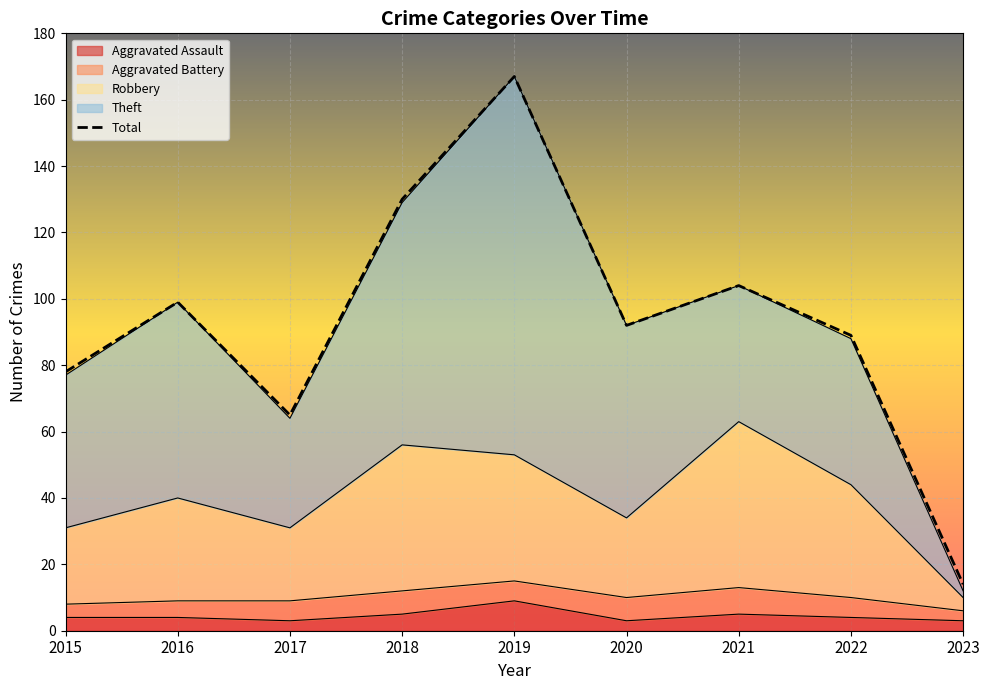

What is the difference between the maximum and second lowest values?

102